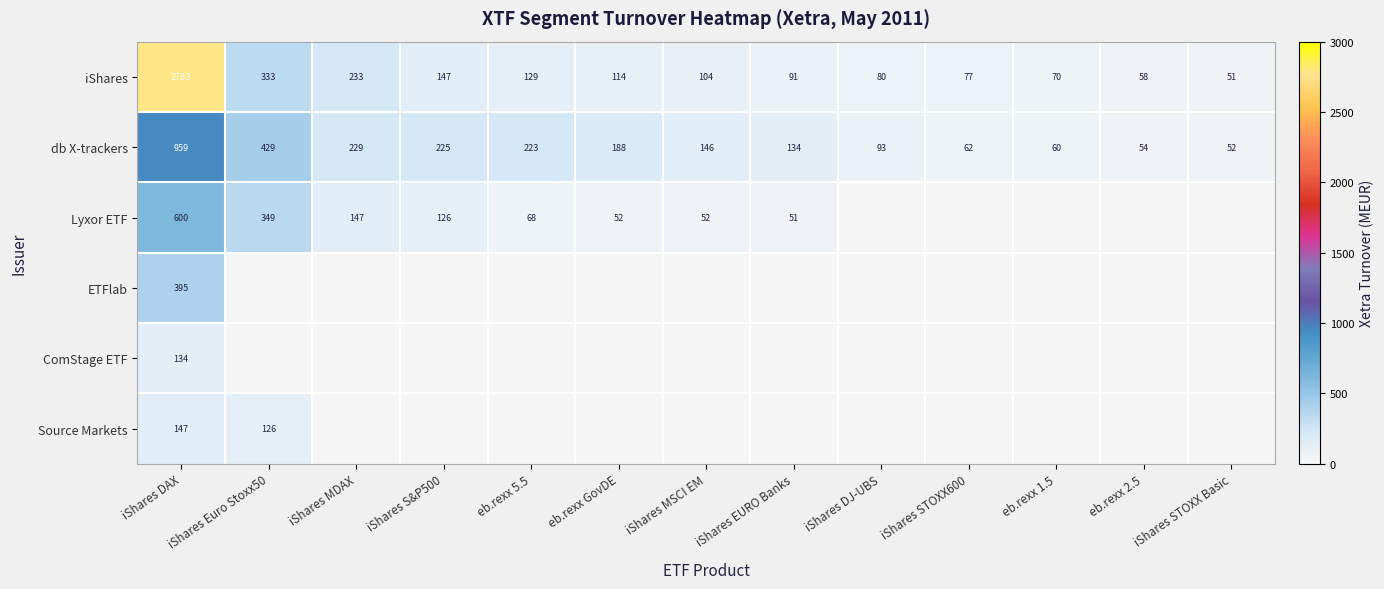

Where does the db X-trackers series first go above 146?

iShares DAX